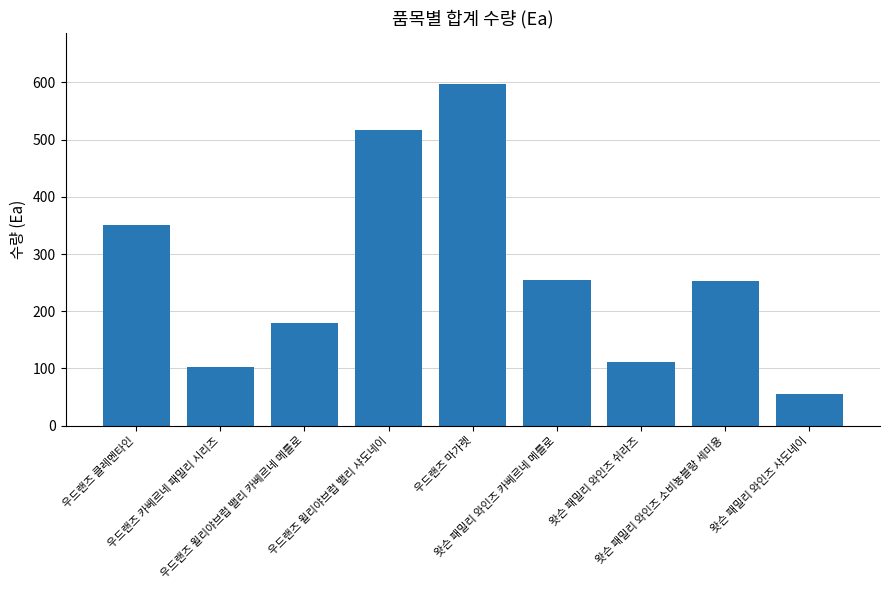

What is the difference between the maximum and minimum values?

542